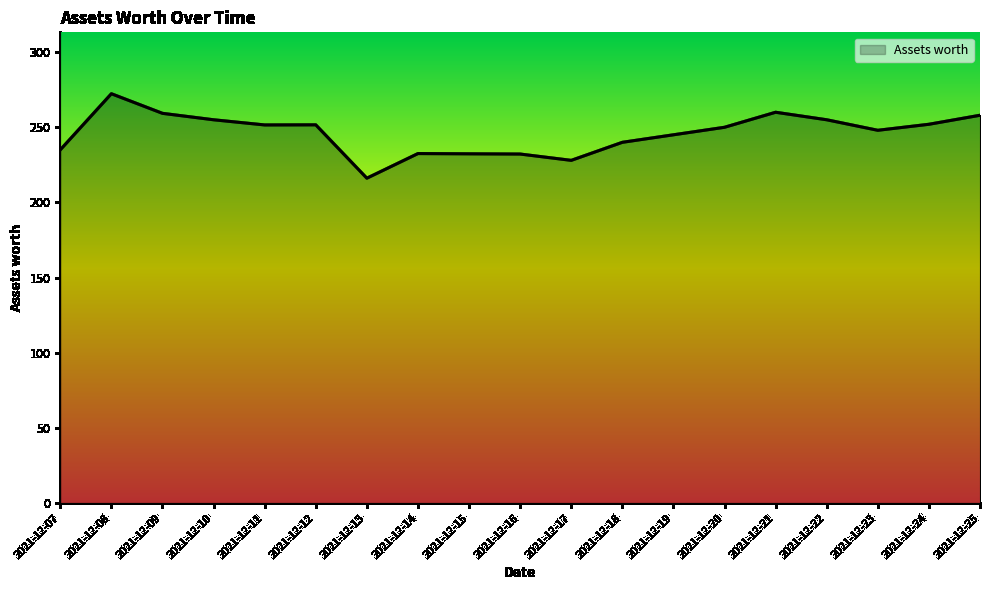

The value at 2021-12-10 is 110.0. True or false?

False